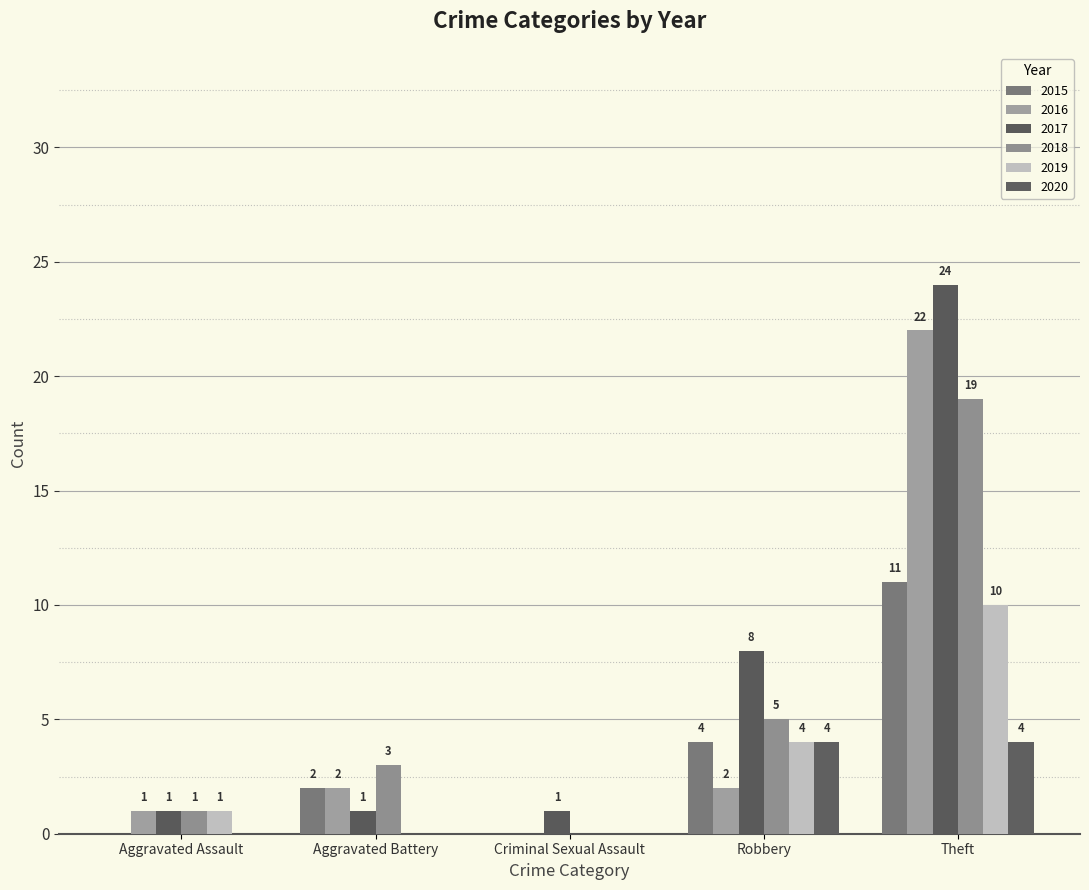

What is the difference between the highest and lowest values at Robbery?

6